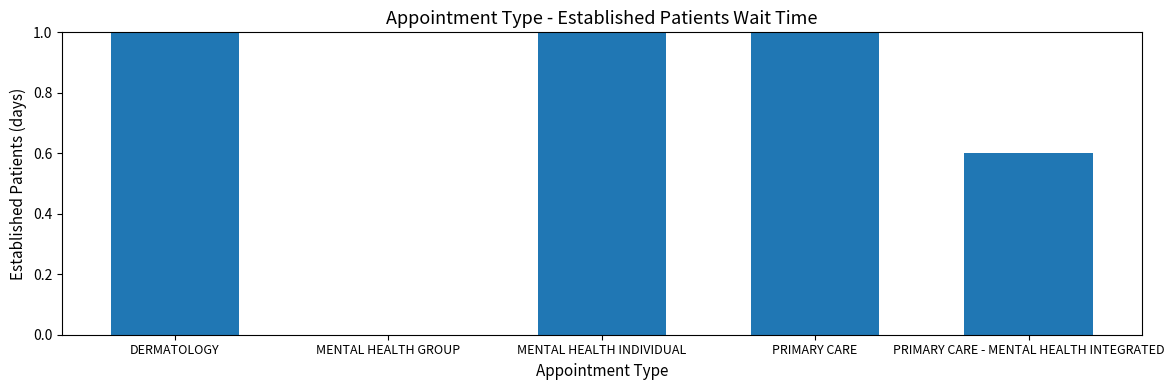

Does the chart contain any negative values?

No